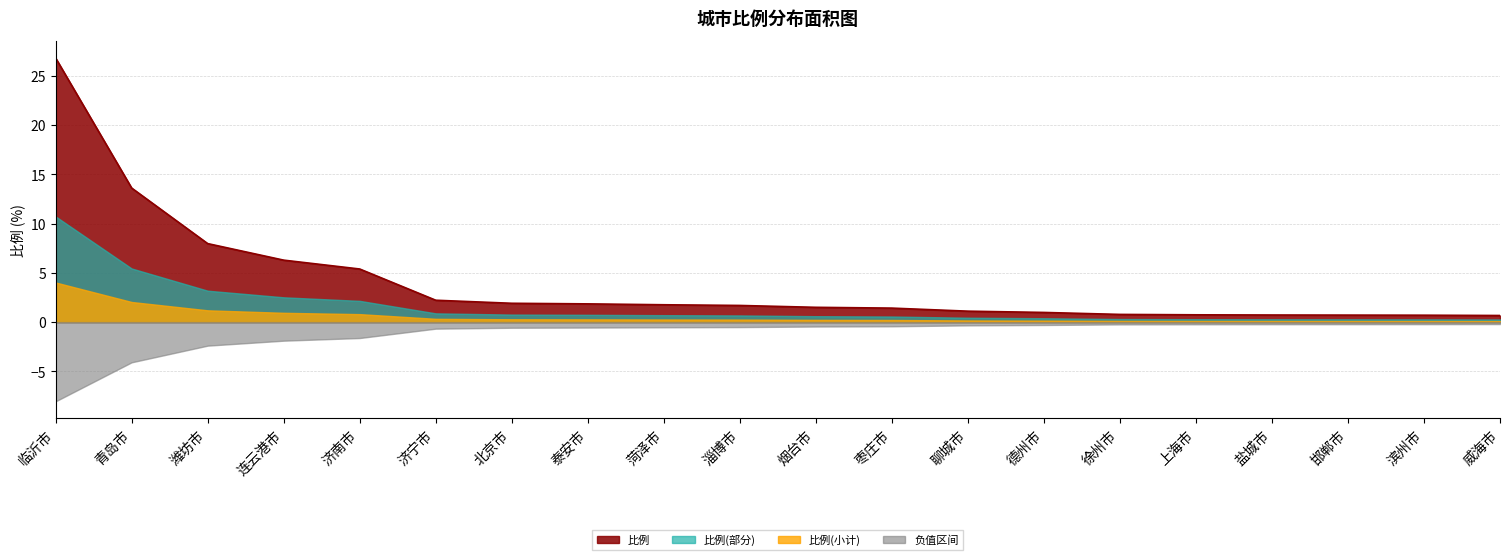

At which category does the chart reach its peak across all series?

临沂市